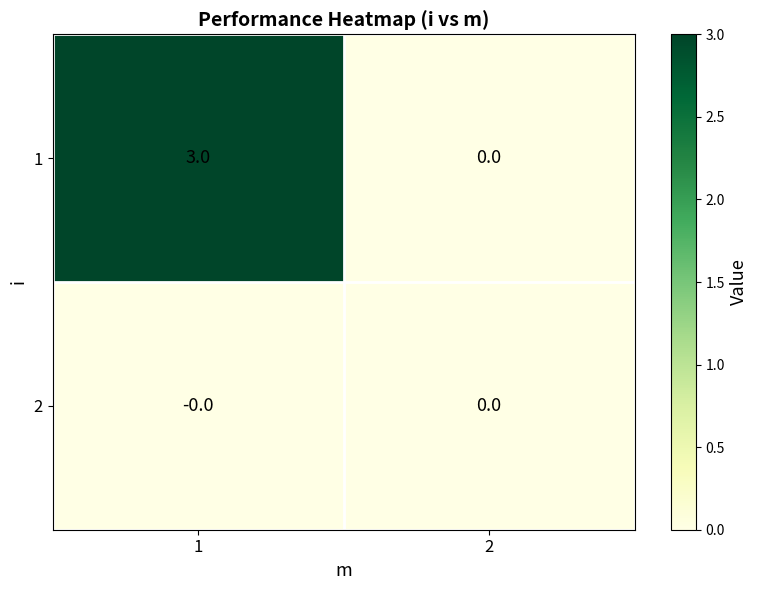

What is the sum of the 1 values at 2 and 1?

3